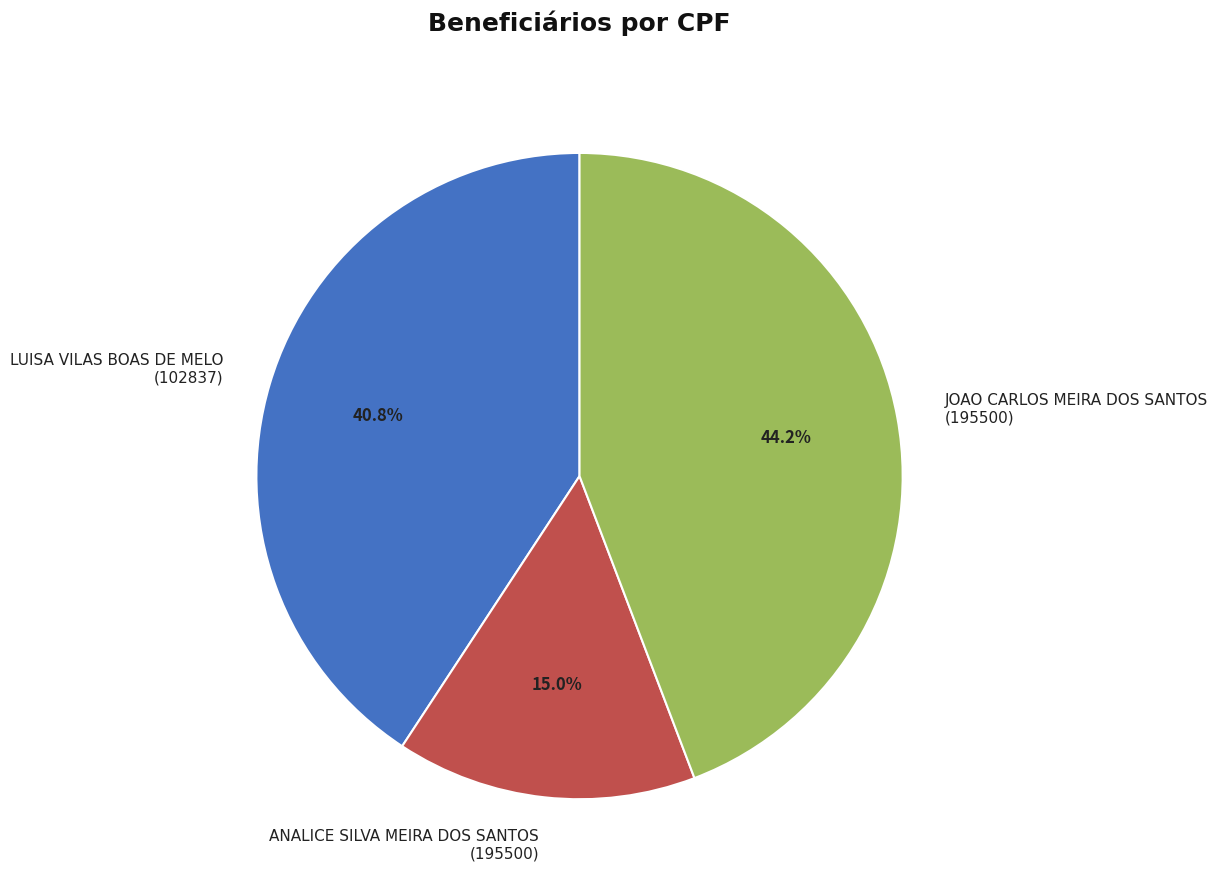

Approximately how many times larger is the value at LUISA VILAS BOAS DE MELO (102837) compared to JOAO CARLOS MEIRA DOS SANTOS (195500)?

0.9